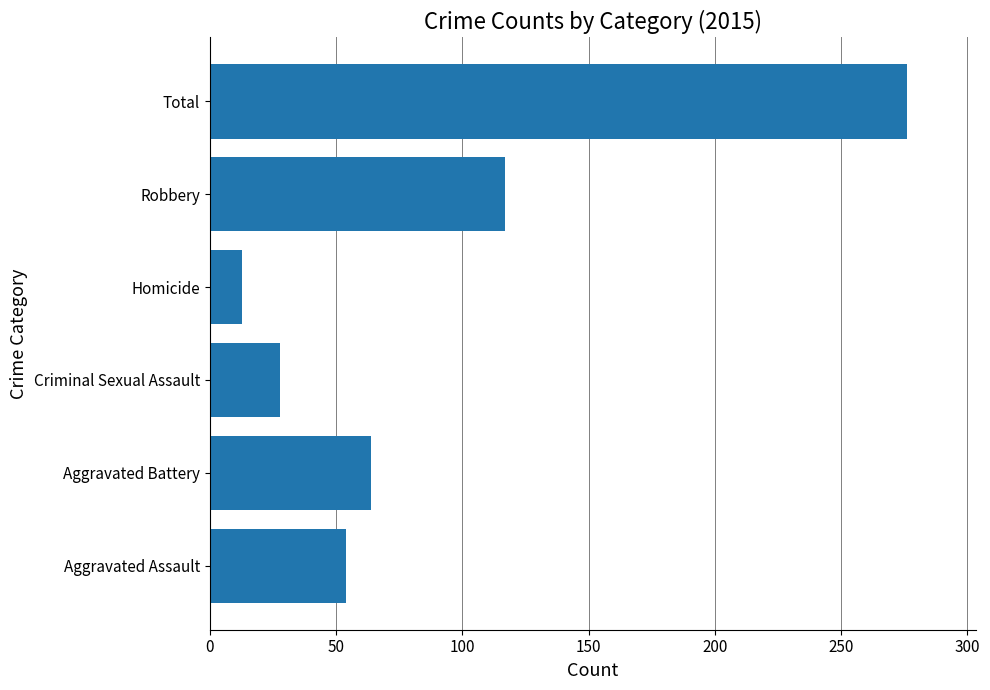

Is it true that the value at Criminal Sexual Assault is 41?

False